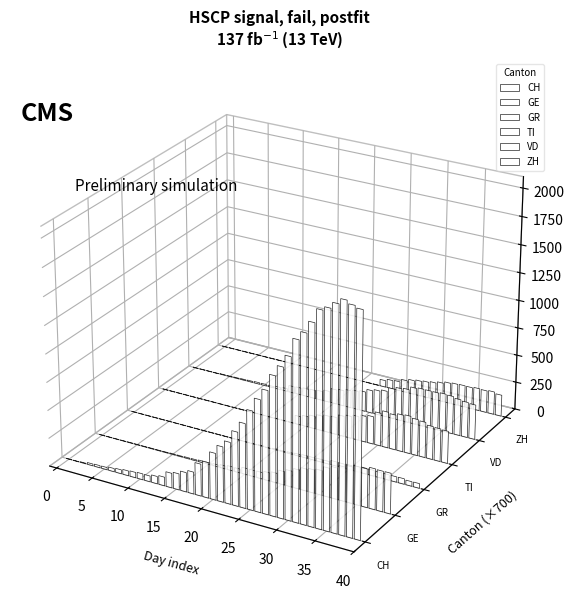

How many bars are there in total?

240